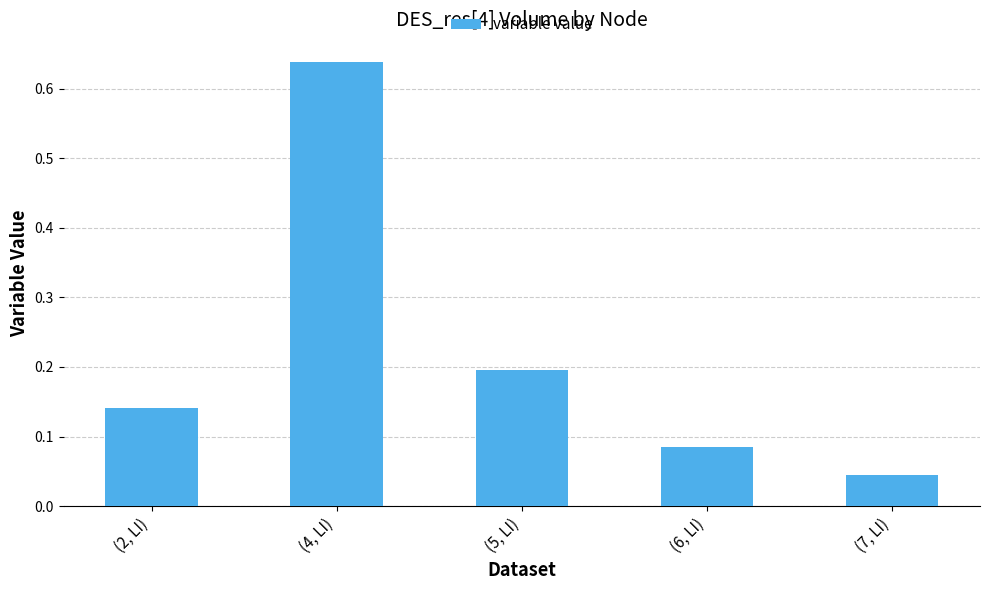

The chart shows a value of 0.2 at (5, LI). True or false?

True